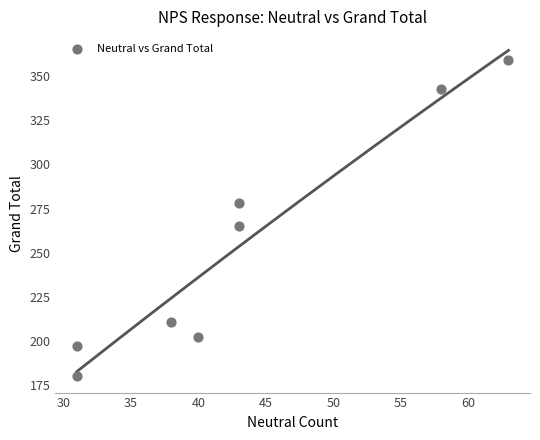

What Y value in the scatter plot is closest to 269?

265